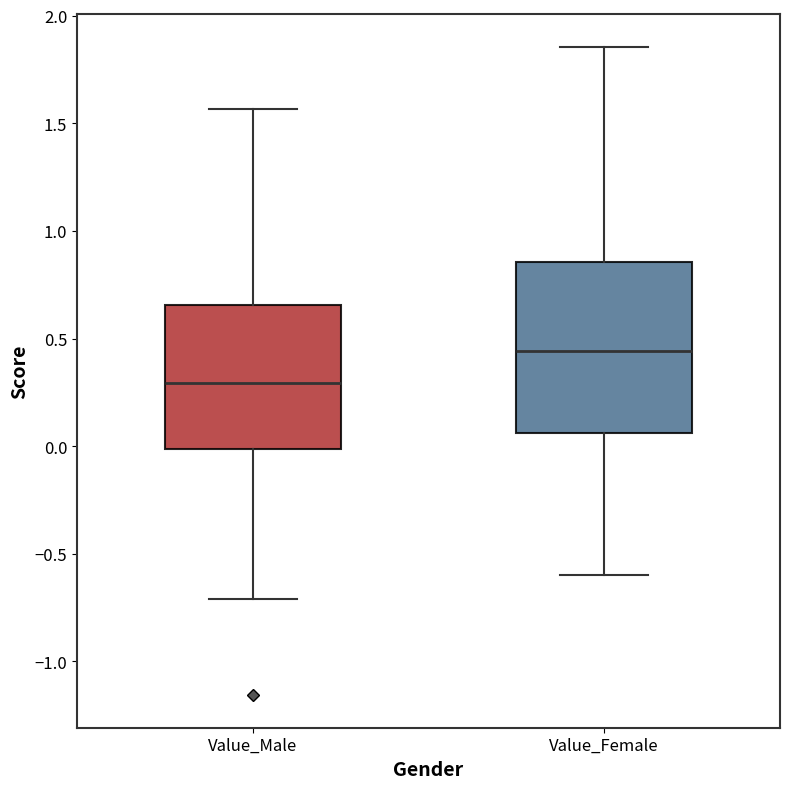

Reading left to right, transcribe this box plot: for each box, give where its median line is, the range the box spans, and where its two whiskers end, as read against the y-axis. The values are not printed on the chart, so give them approximately, as read against the axis.

Value_Male: median 0.30, box 0.00 to 0.65, whiskers -0.70 to 1.55
Value_Female: median 0.45, box 0.05 to 0.85, whiskers -0.60 to 1.85